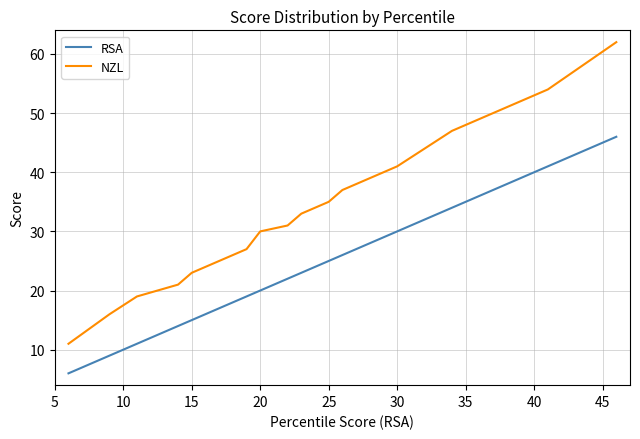

True or false: NZL and RSA cross at least once.

False